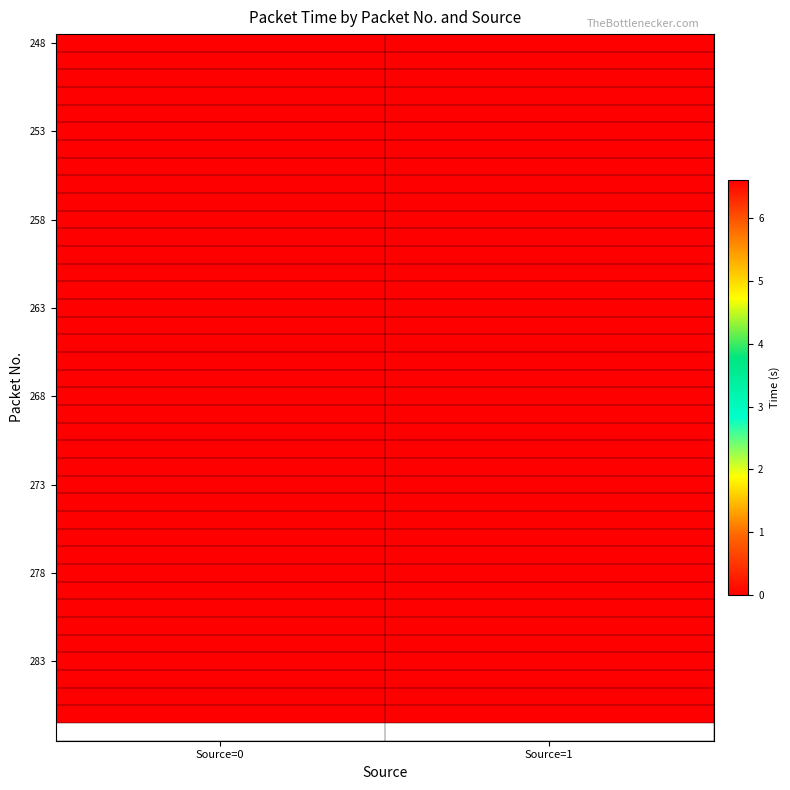

Count the number of data series in this chart.

39